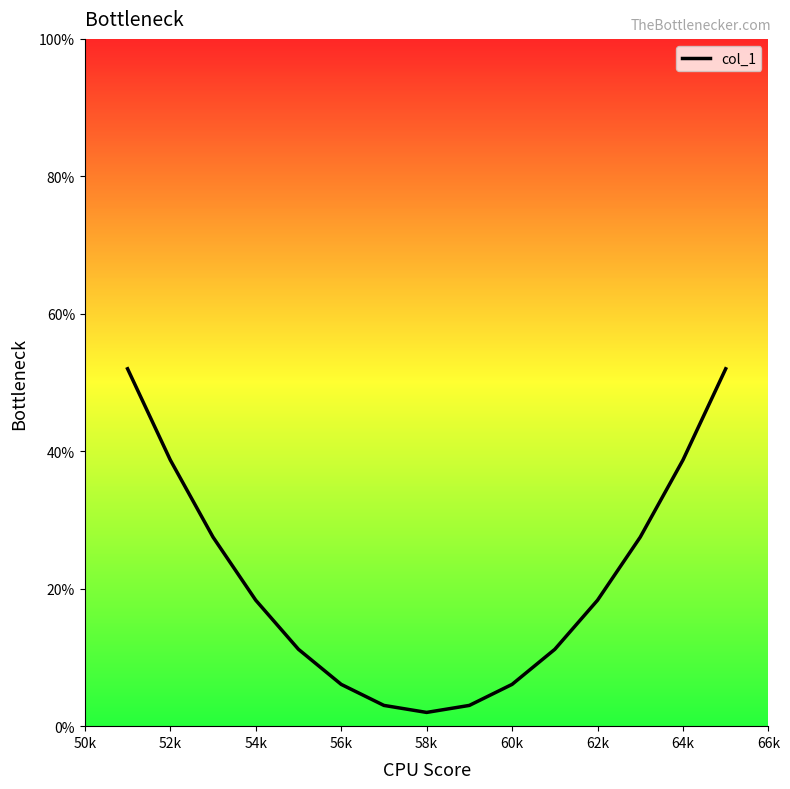

Does the chart have visible grid lines?

No